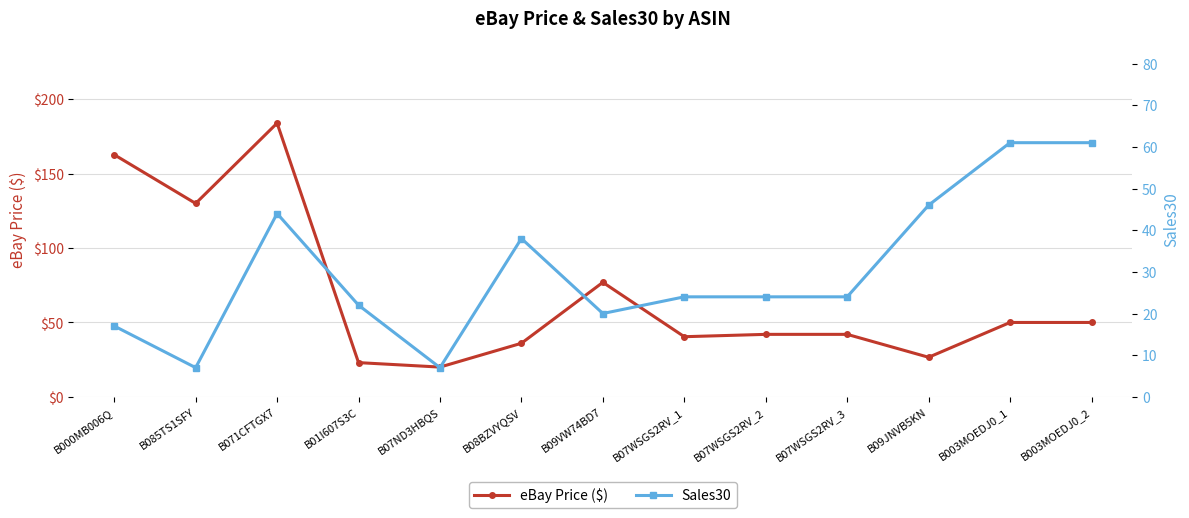

What is the label of the 10th point from the left?

B07WSGS2RV_3